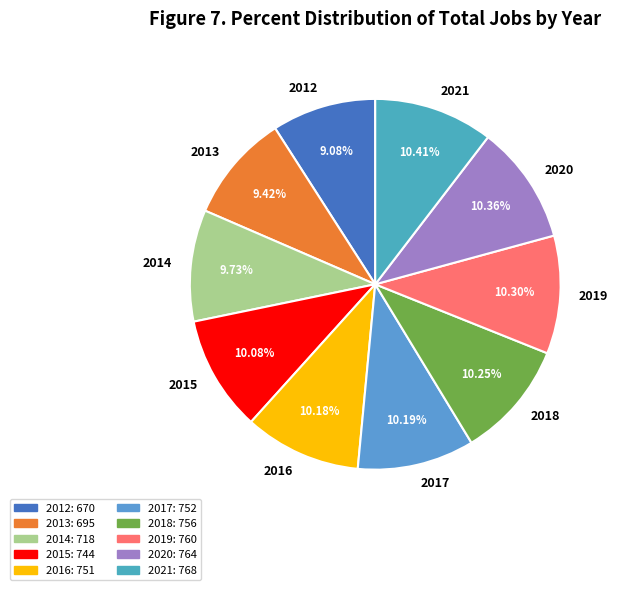

Which has a higher value, 2018 or 2014?

2018